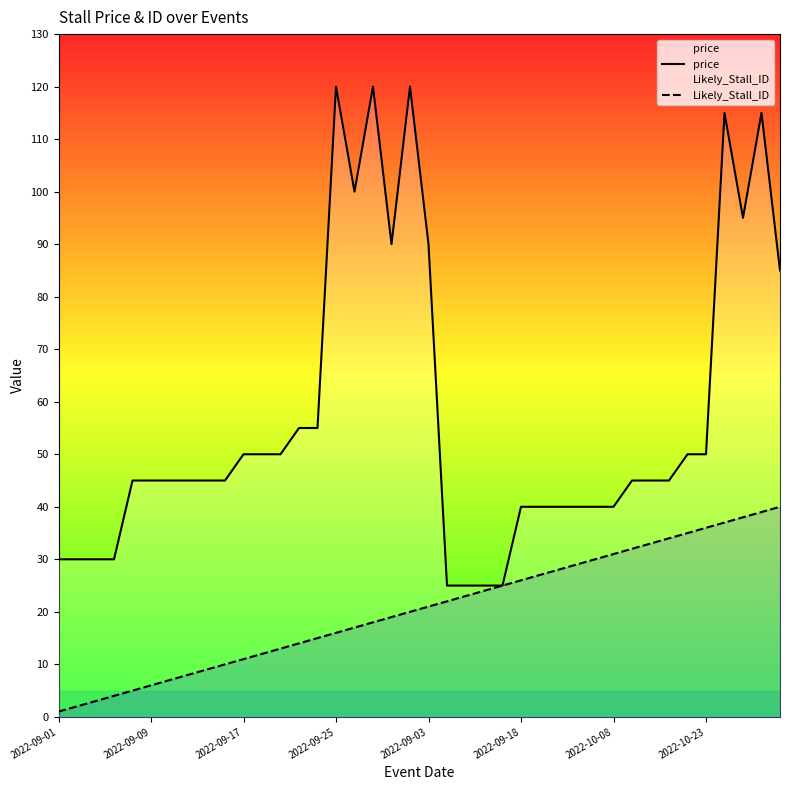

How many data points in Likely_Stall_ID are less than 21?

20